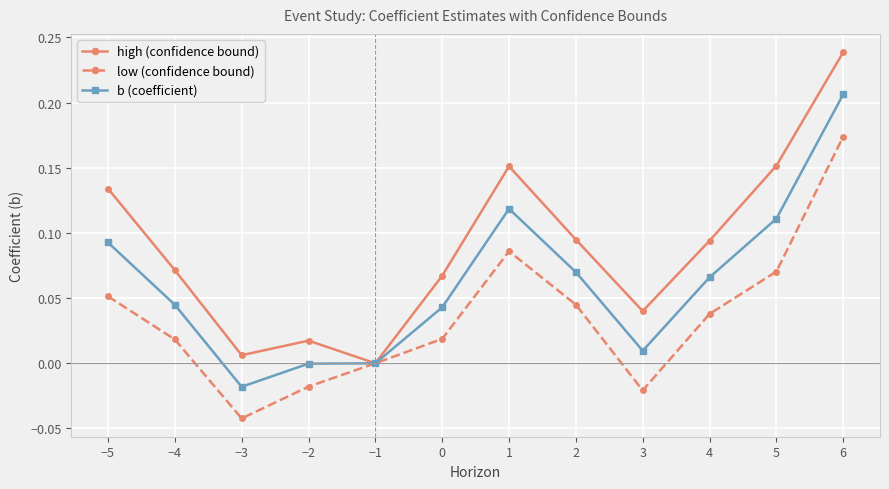

Is it true that b (coefficient) equals 0.0 at 0?

True